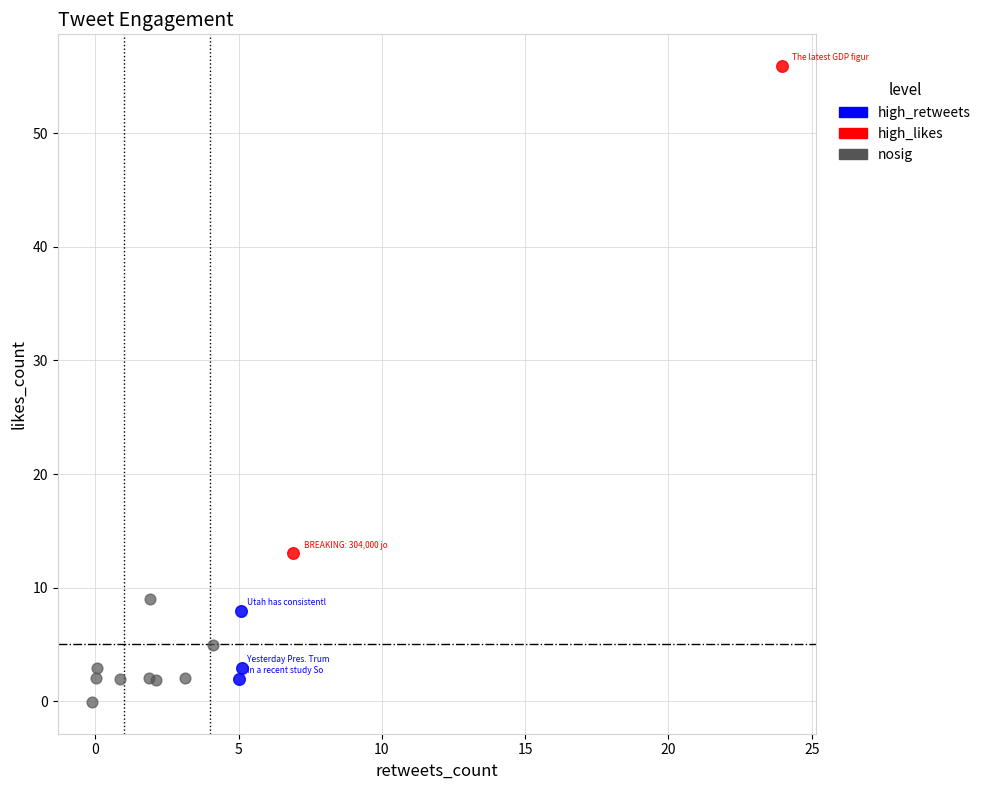

What are all the series names shown in the legend?

high_retweets, high_likes, nosig